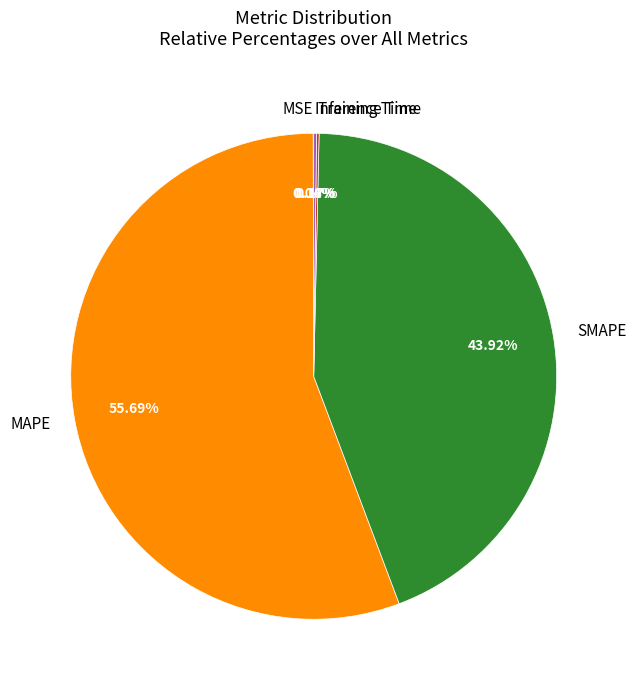

Which category has the biggest portion of the pie?

MAPE